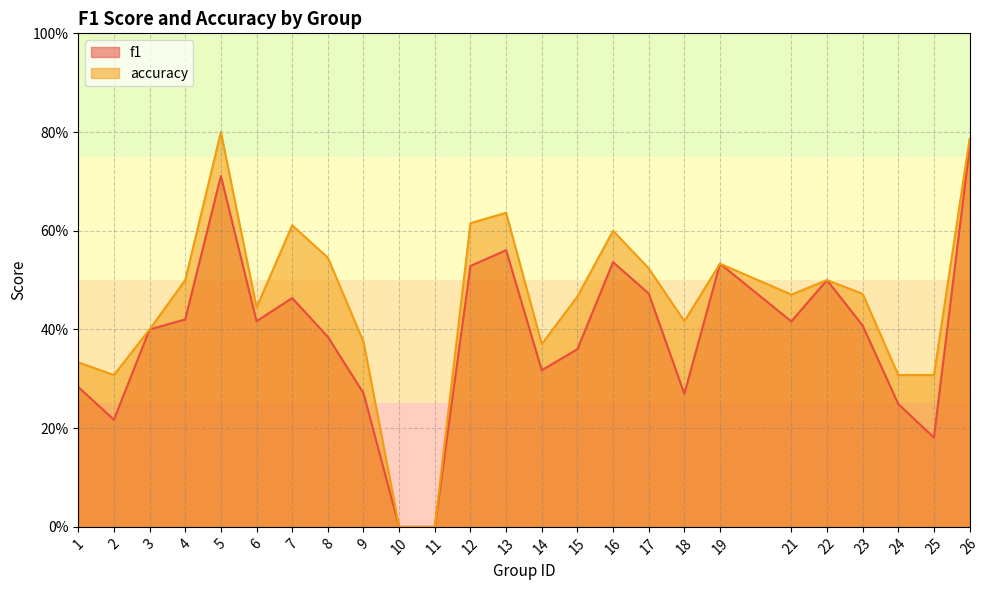

Reading right to left, extract all data points from this chart.

f1: 0.8	0.2	0.2	0.4	0.5	0.4	0.5	0.3	0.5	0.5	0.4	0.3	0.6	0.5	0.0	0.0	0.3	0.4	0.5	0.4	0.7	0.4	0.4	0.2	0.3
accuracy: 0.8	0.3	0.3	0.5	0.5	0.5	0.5	0.4	0.5	0.6	0.5	0.4	0.6	0.6	0.0	0.0	0.4	0.5	0.6	0.4	0.8	0.5	0.4	0.3	0.3